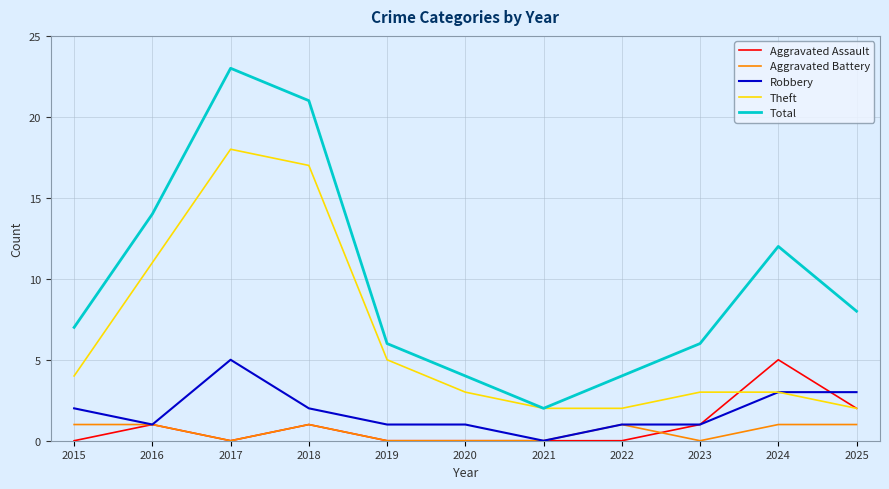

What is the sum of the Total values at 2024 and 2020?

16